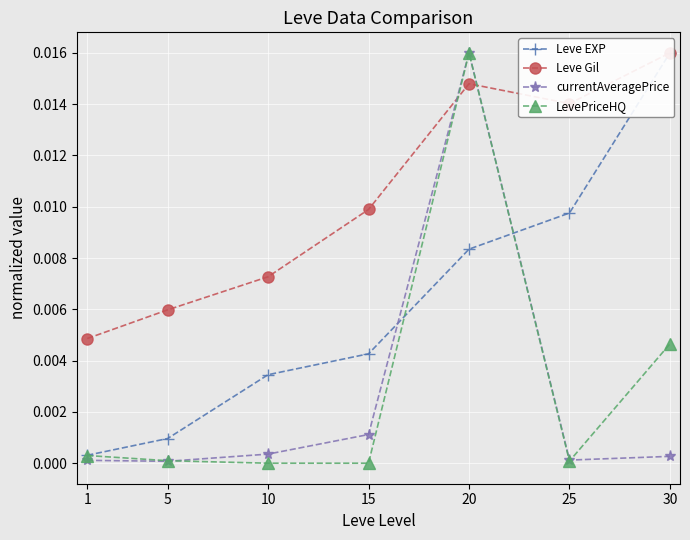

True or false: LevePriceHQ has more than 0 points higher than both neighbors.

True